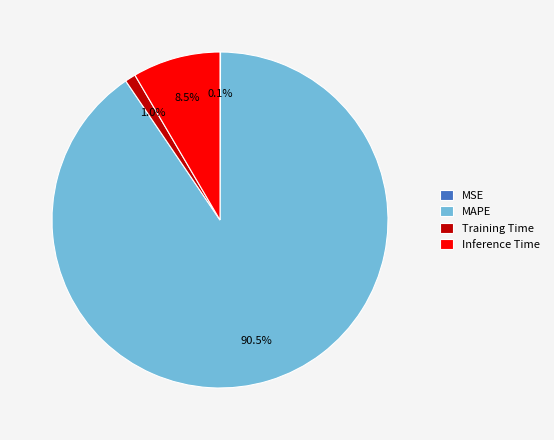

Which has a higher value, MAPE or Training Time?

MAPE